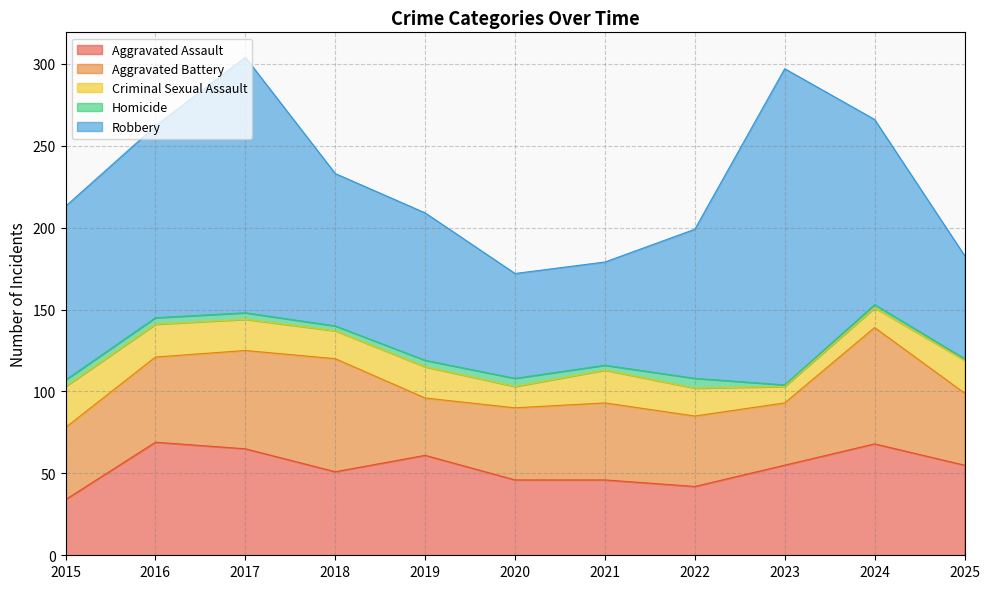

Which series has the largest total across all categories?

Robbery